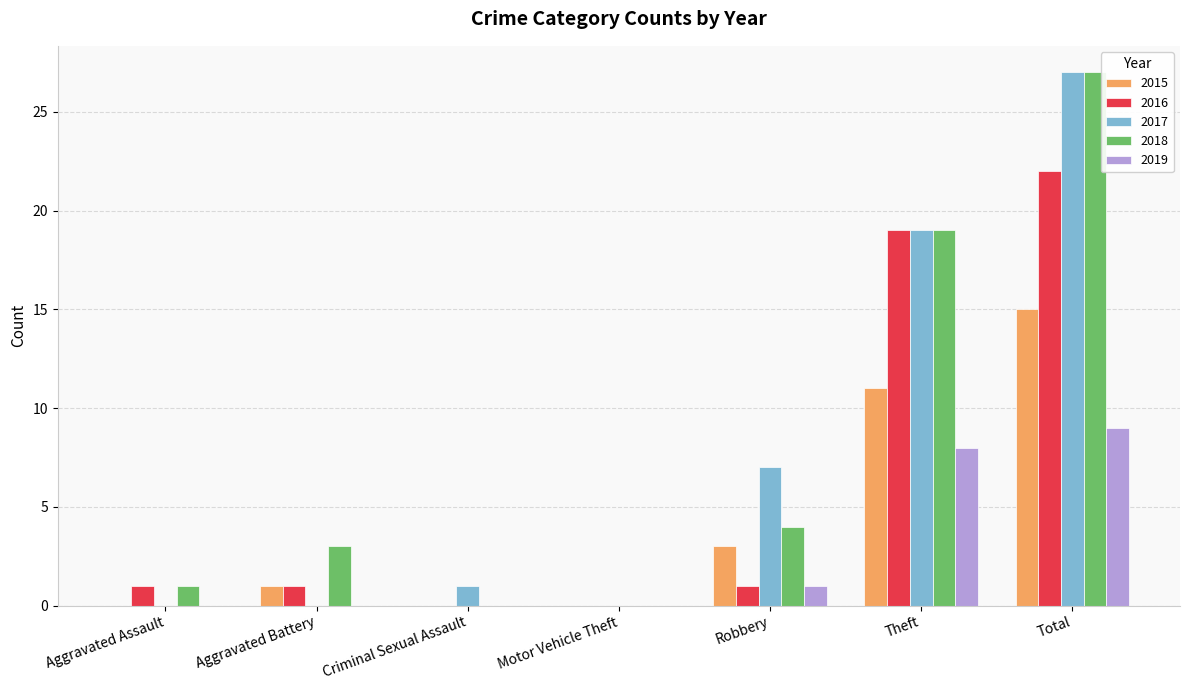

Where is 2018 nearest to the value 13?

Theft